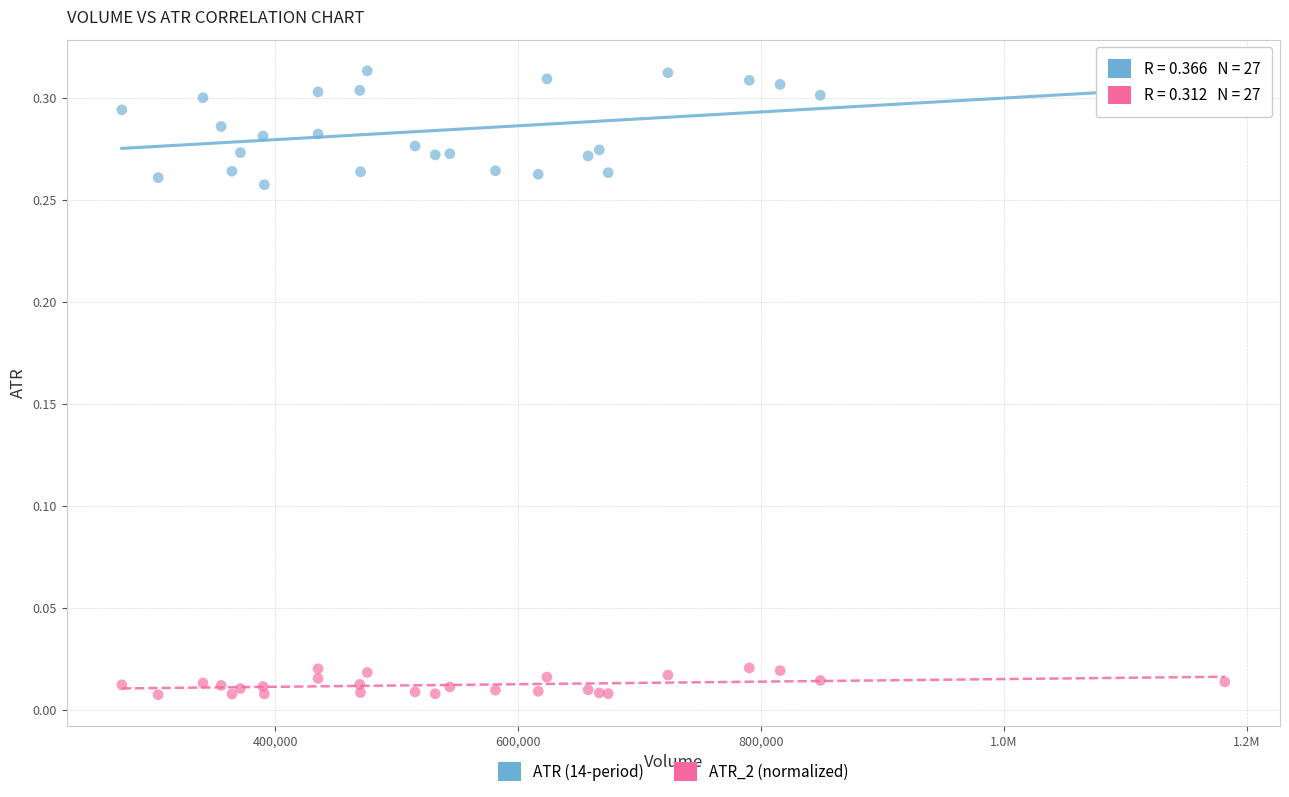

Which series has the largest Y range (max minus min)?

ATR (14-period)